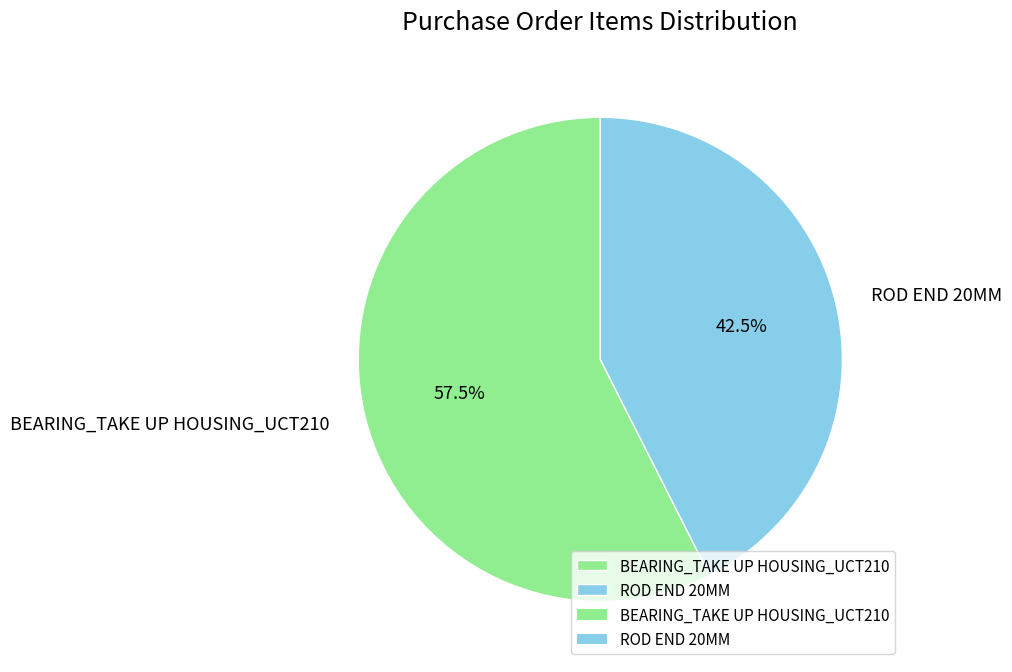

Does BEARING_TAKE UP HOUSING_UCT210 represent more than half of the total?

Yes